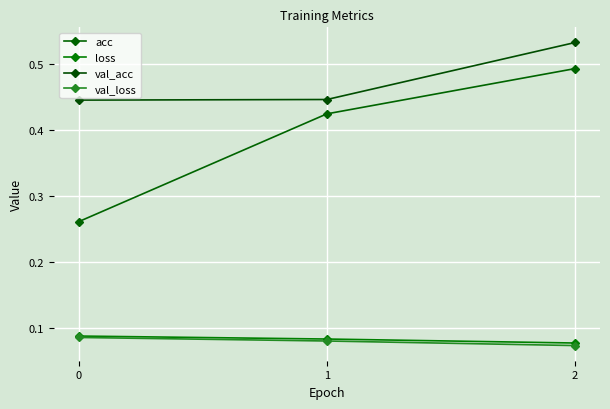

True or false: loss has a value of 0.1 at 0.

True